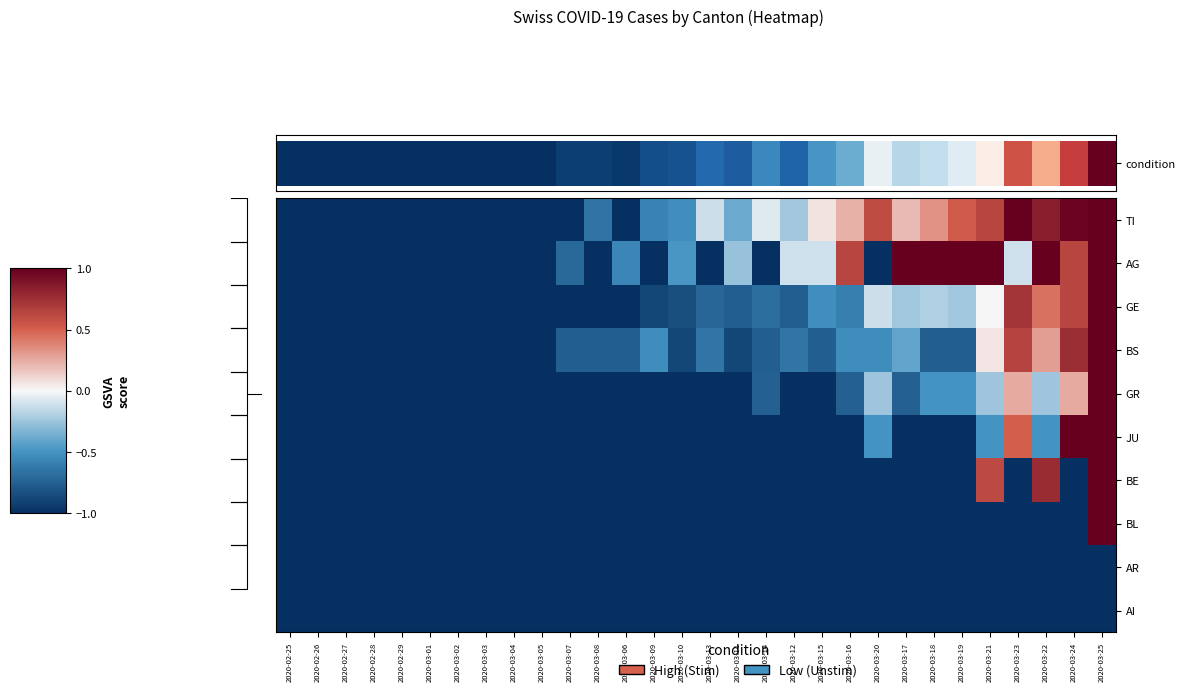

Where is BE nearest to the value 0?

2020-03-21